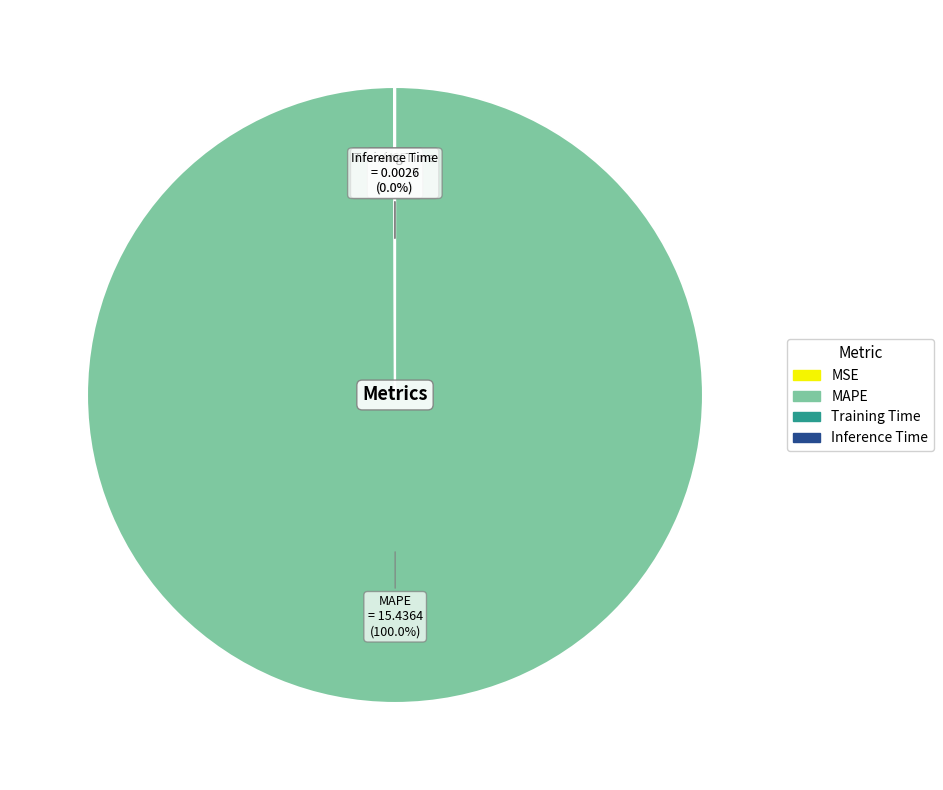

Which slice represents more than half of the pie?

MAPE